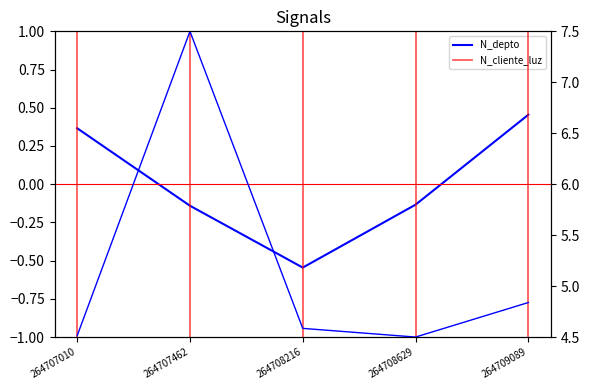

What is the average value of the N_cliente_luz series?

5.2